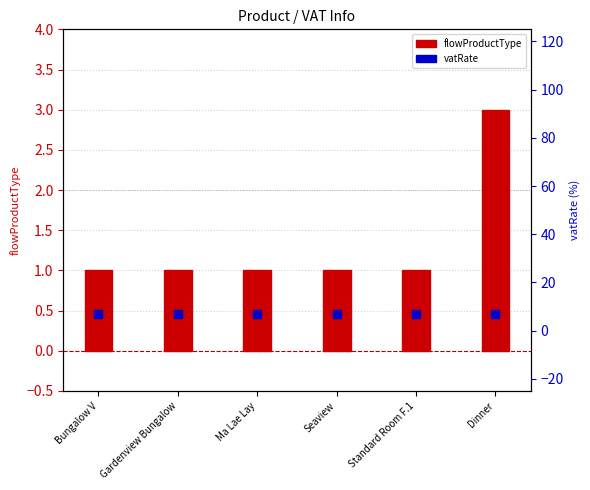

What is the total value across all series at Bungalow V?

8.0